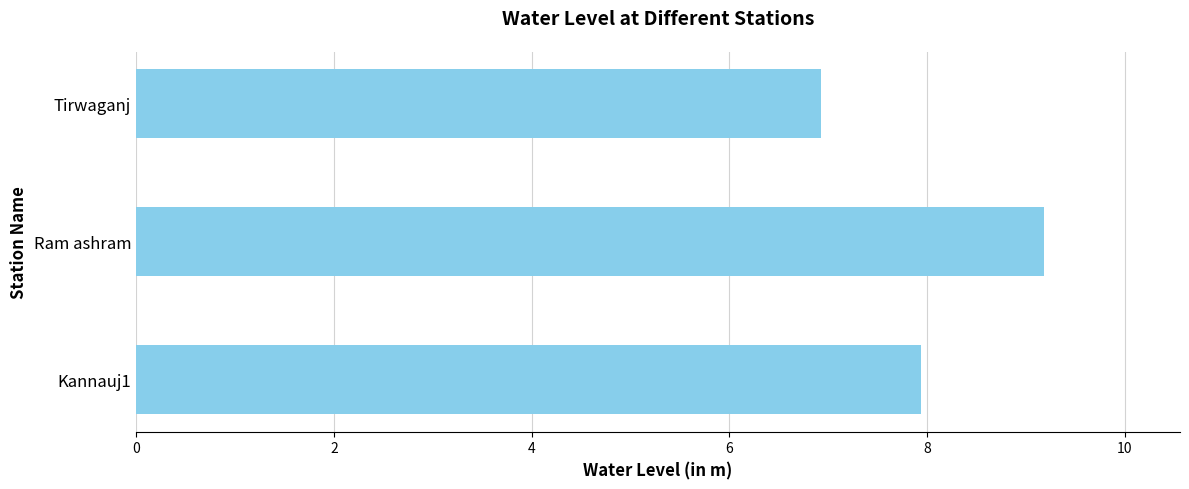

True or false: the data shows 10.6 at Tirwaganj.

False